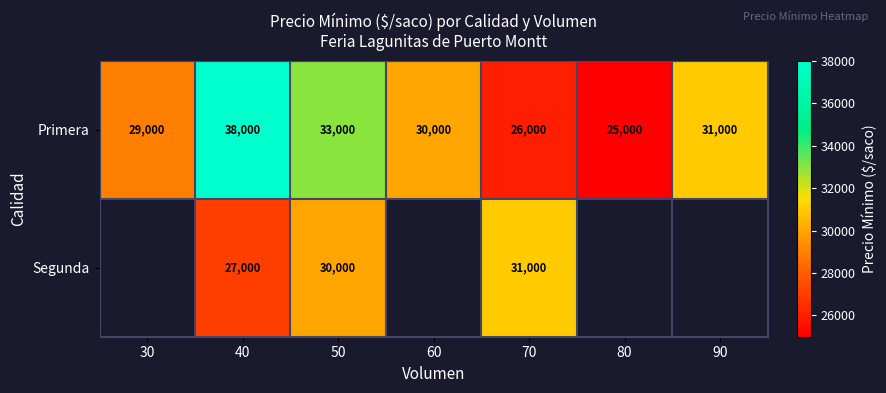

What is the difference between the maximum and minimum values in the Primera series?

13000